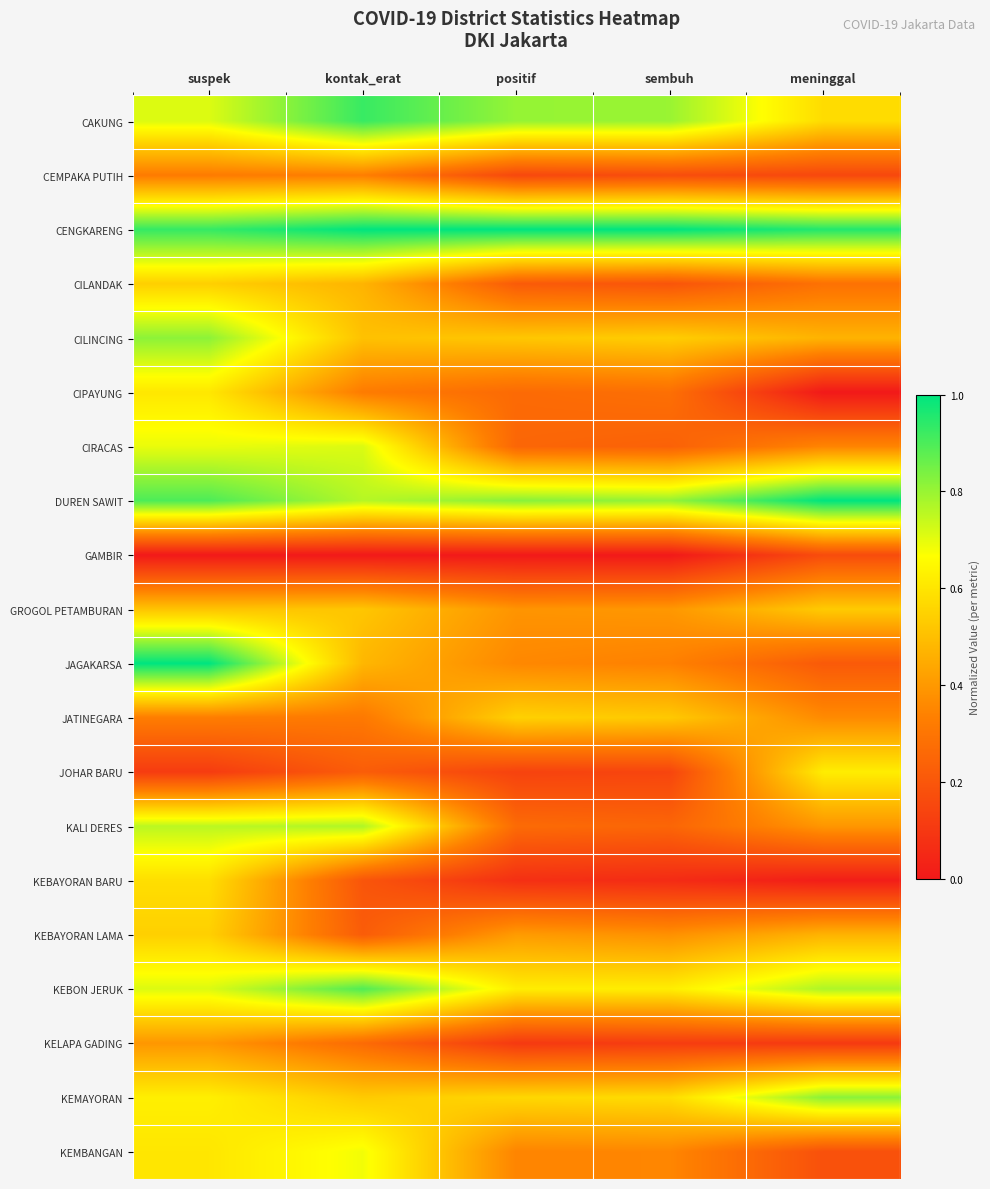

What is the difference between the highest and lowest values at sembuh?

1.0